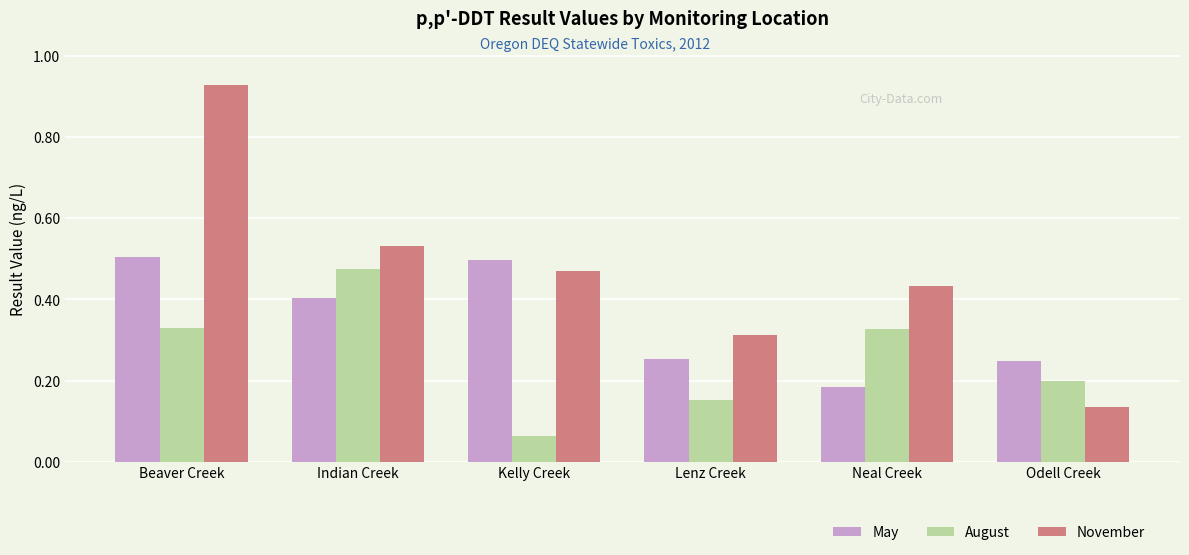

What is the label of the 6th bar from the right?

Beaver Creek